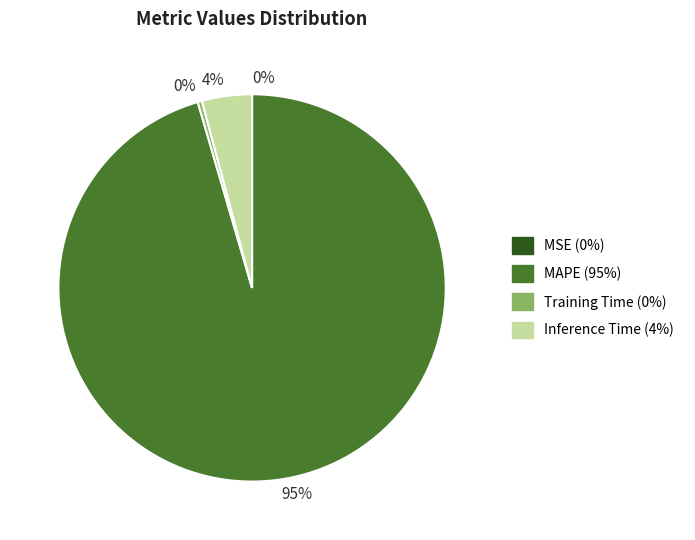

Is the sum of Inference Time and Training Time greater than half?

No